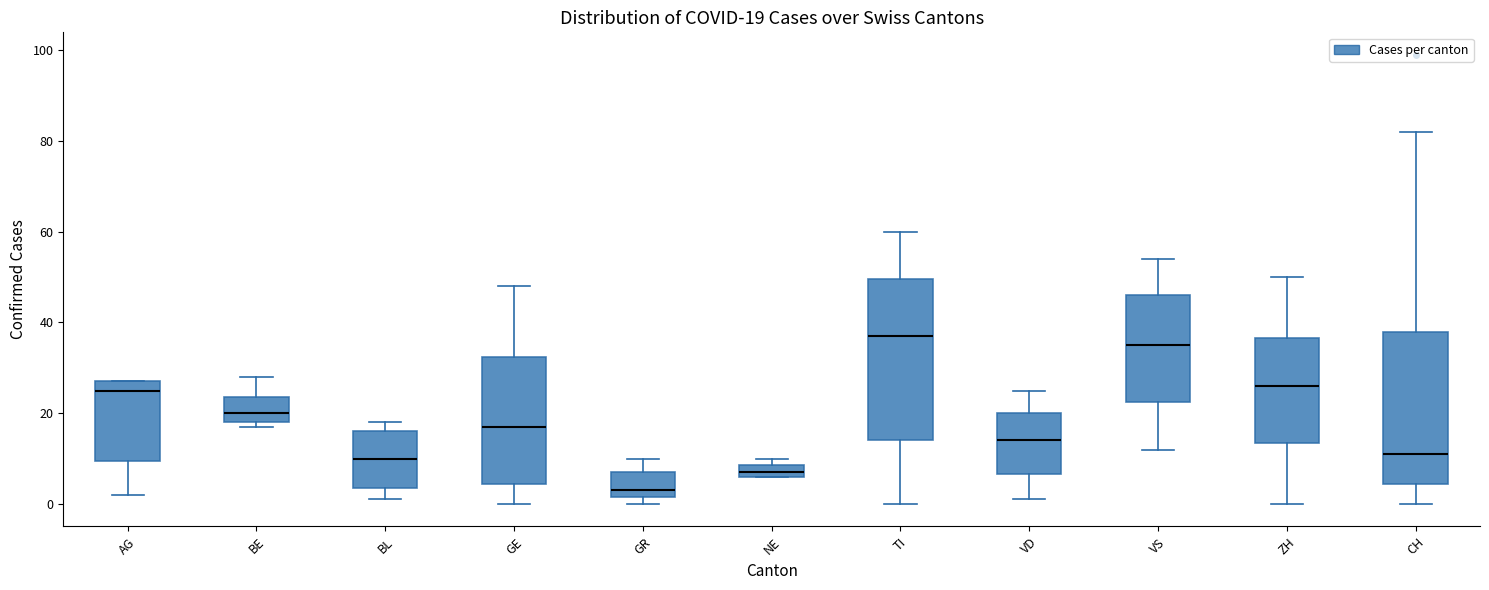

Which box has the highest median line?

TI